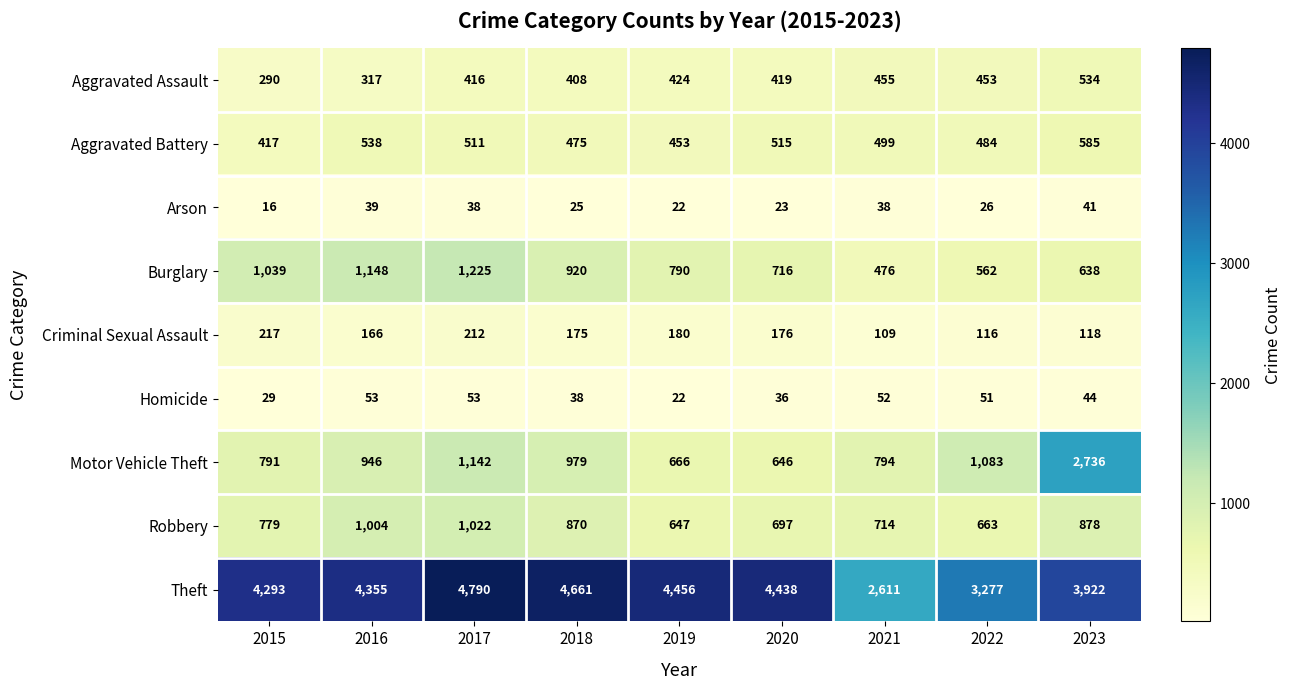

Between 2017 and 2020, which series saw the biggest shift?

Burglary